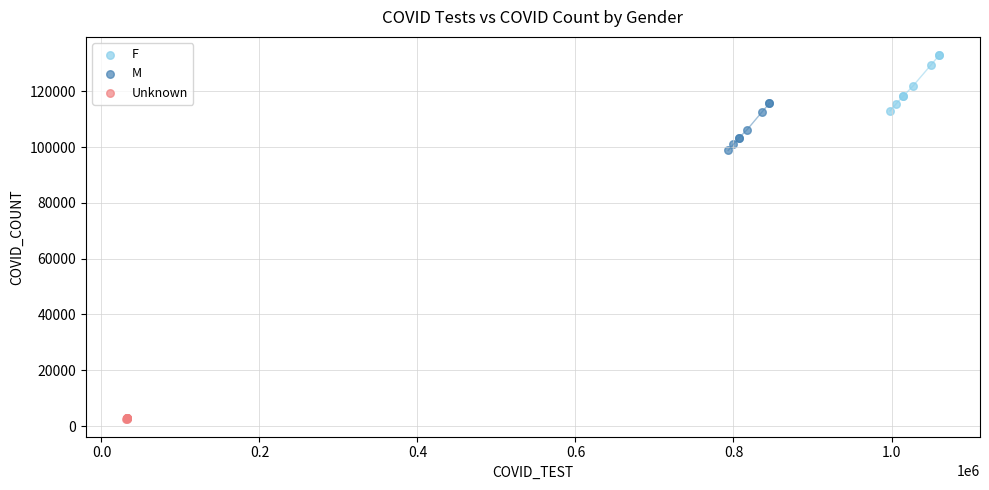

Which series contains the highest Y value?

F